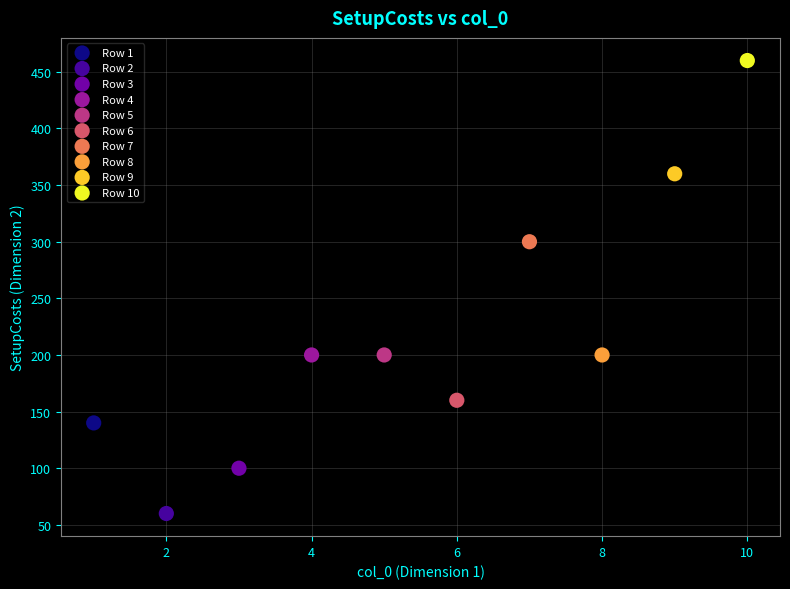

What are all the series names shown in the legend?

Row 1, Row 2, Row 3, Row 4, Row 5, Row 6, Row 7, Row 8, Row 9, Row 10